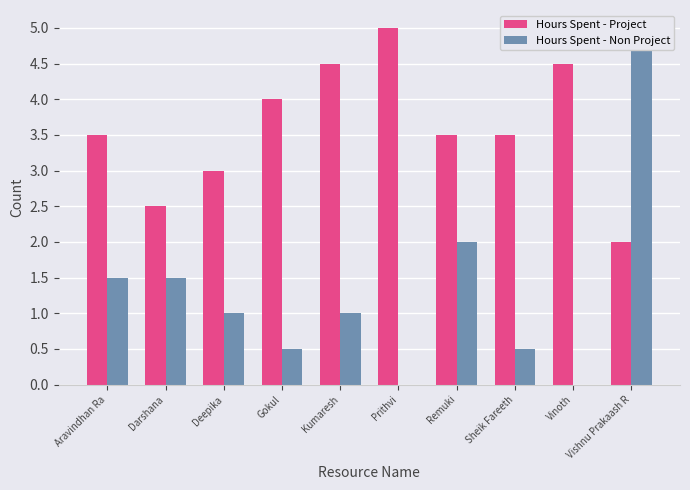

Reading right to left, what are all the values shown in this chart?

Hours Spent - Project: Vishnu Prakaash R=2.0	Vinoth=4.5	Sheik Fareeth=3.5	Remuki=3.5	Prithvi=5.0	Kumaresh=4.5	Gokul=4.0	Deepika=3.0	Darshana=2.5	Aravindhan Ra=3.5
Hours Spent - Non Project: Vishnu Prakaash R=5.0	Vinoth=0.0	Sheik Fareeth=0.5	Remuki=2.0	Prithvi=0.0	Kumaresh=1.0	Gokul=0.5	Deepika=1.0	Darshana=1.5	Aravindhan Ra=1.5